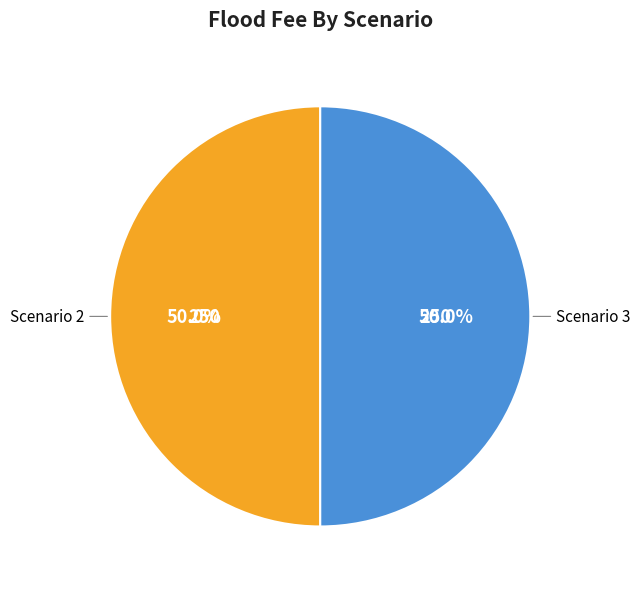

Is there any slice that represents more than half of the pie?

No